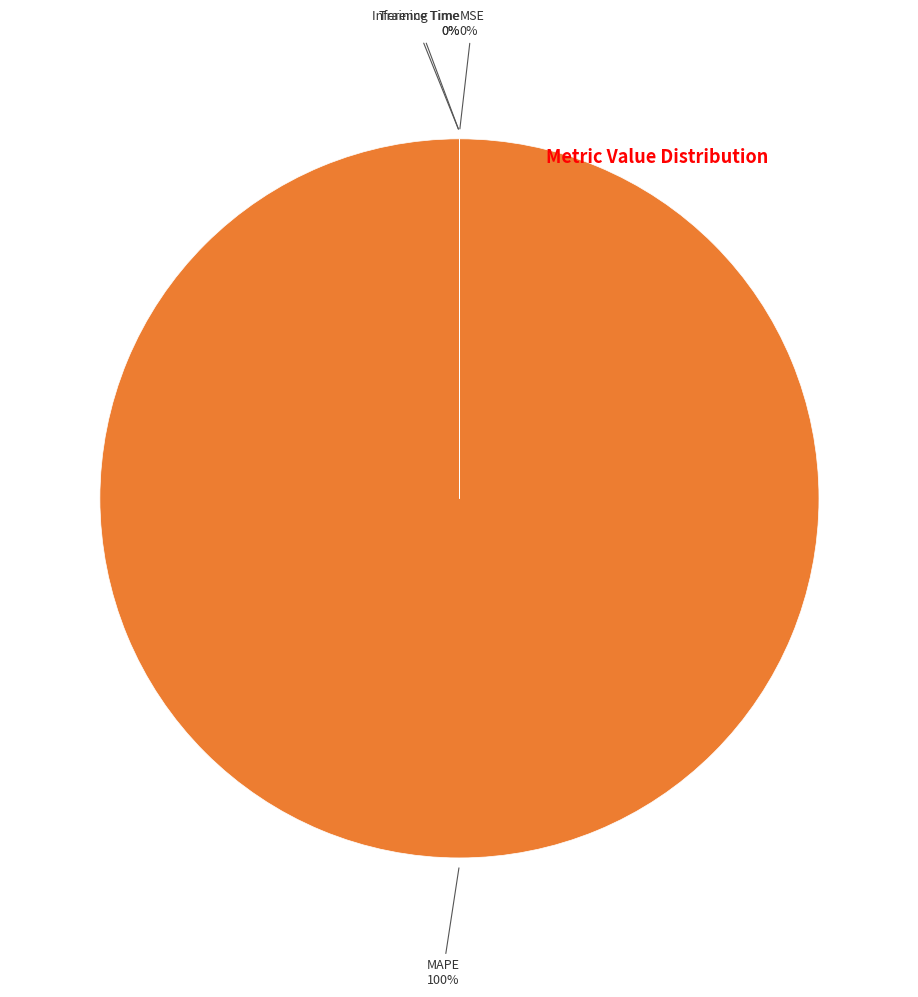

To the nearest percent, what is the difference between the largest and smallest slice percentages?

100%